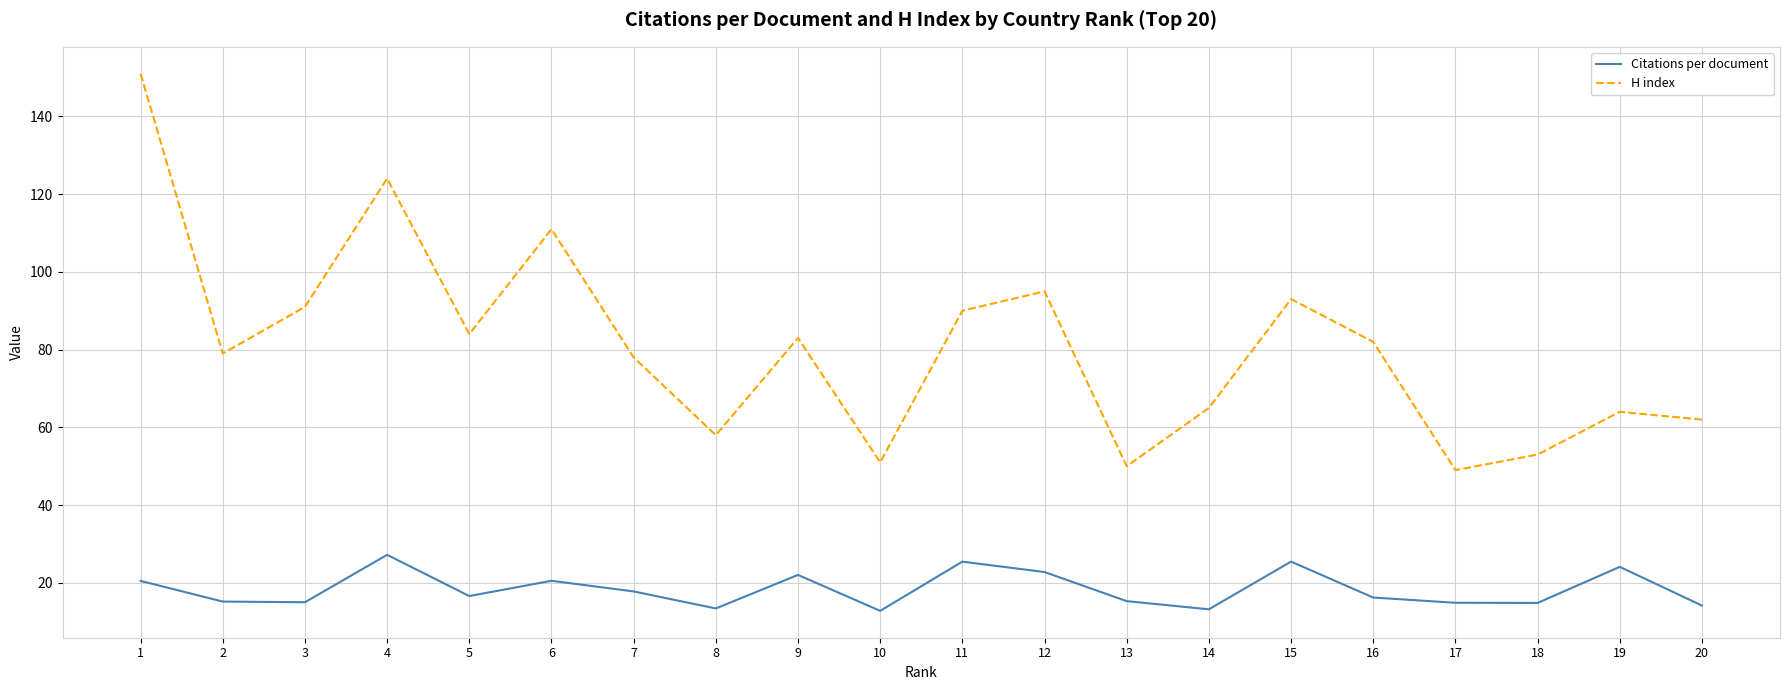

Count the number of data series in this chart.

2